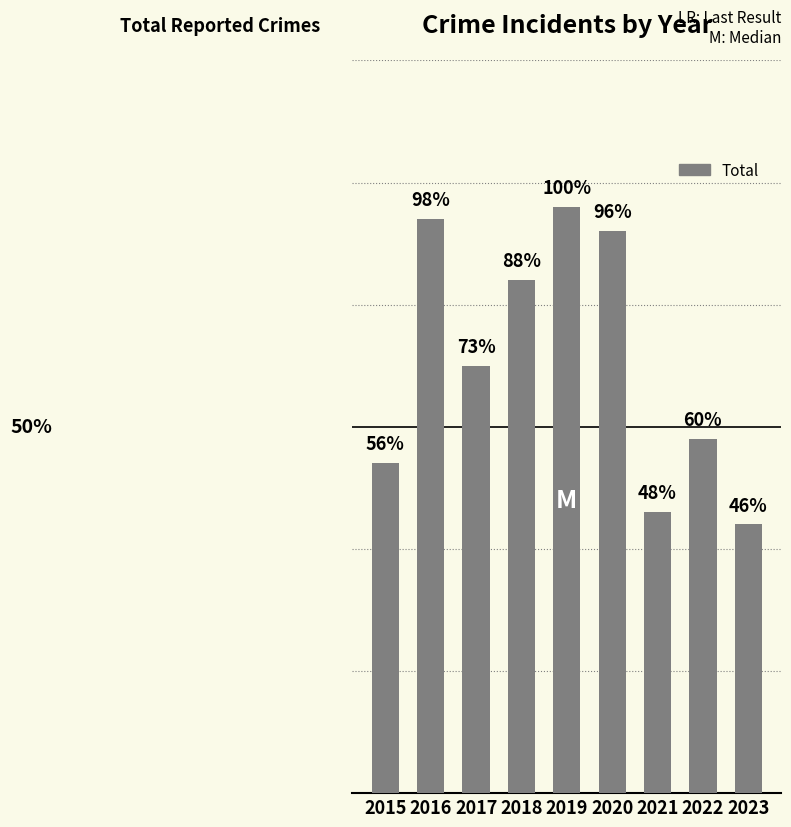

Read the value at 2018, to the nearest 5.

40